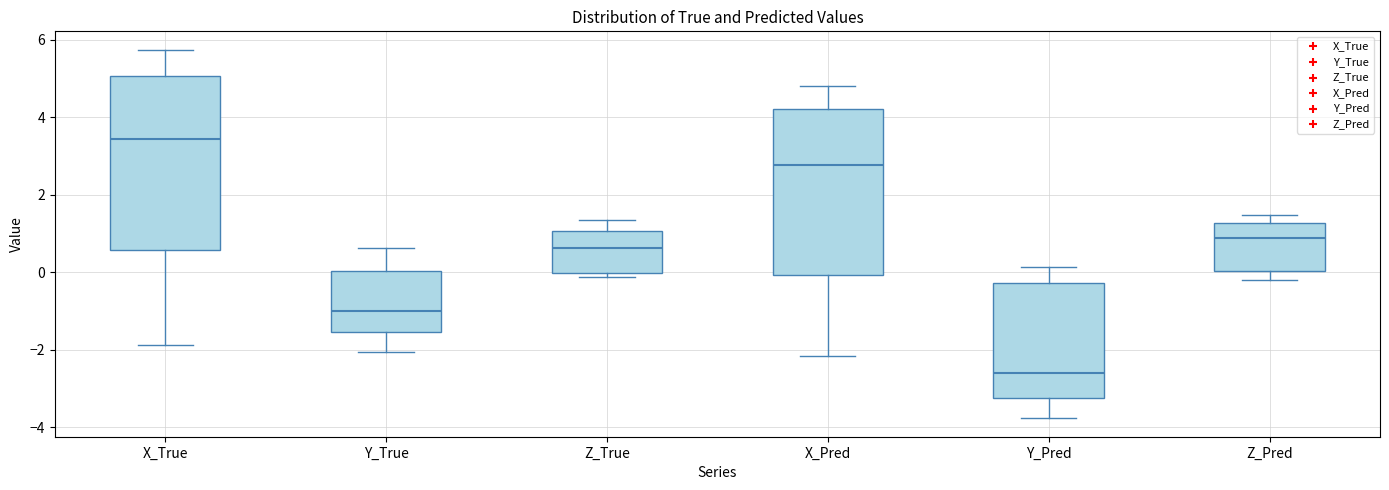

Reading left to right, read every box against the y-axis: the position of its median line, the range the box covers, and the ends of its whiskers. The values are not printed on the chart, so give them approximately, as read against the axis.

X_True: median 3.4, box 0.6 to 5.0, whiskers -1.8 to 5.8
Y_True: median -1.0, box -1.6 to 0.0, whiskers -2.0 to 0.6
Z_True: median 0.6, box 0.0 to 1.0, whiskers -0.2 to 1.4
X_Pred: median 2.8, box 0.0 to 4.2, whiskers -2.2 to 4.8
Y_Pred: median -2.6, box -3.2 to -0.2, whiskers -3.8 to 0.2
Z_Pred: median 0.8, box 0.0 to 1.2, whiskers -0.2 to 1.4